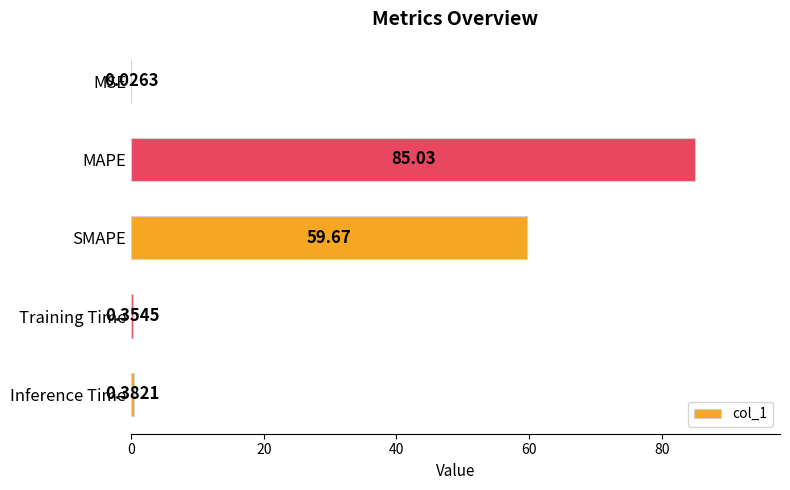

What is the sum of all values?

145.5